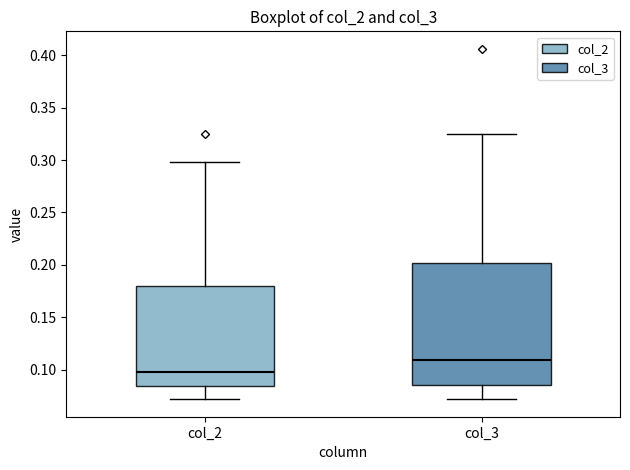

Reading left to right, read every box against the y-axis: the position of its median line, the range the box covers, and the ends of its whiskers. The values are not printed on the chart, so give them approximately, as read against the axis.

col_2: median 0.100, box 0.085 to 0.180, whiskers 0.070 to 0.300
col_3: median 0.110, box 0.085 to 0.200, whiskers 0.070 to 0.325